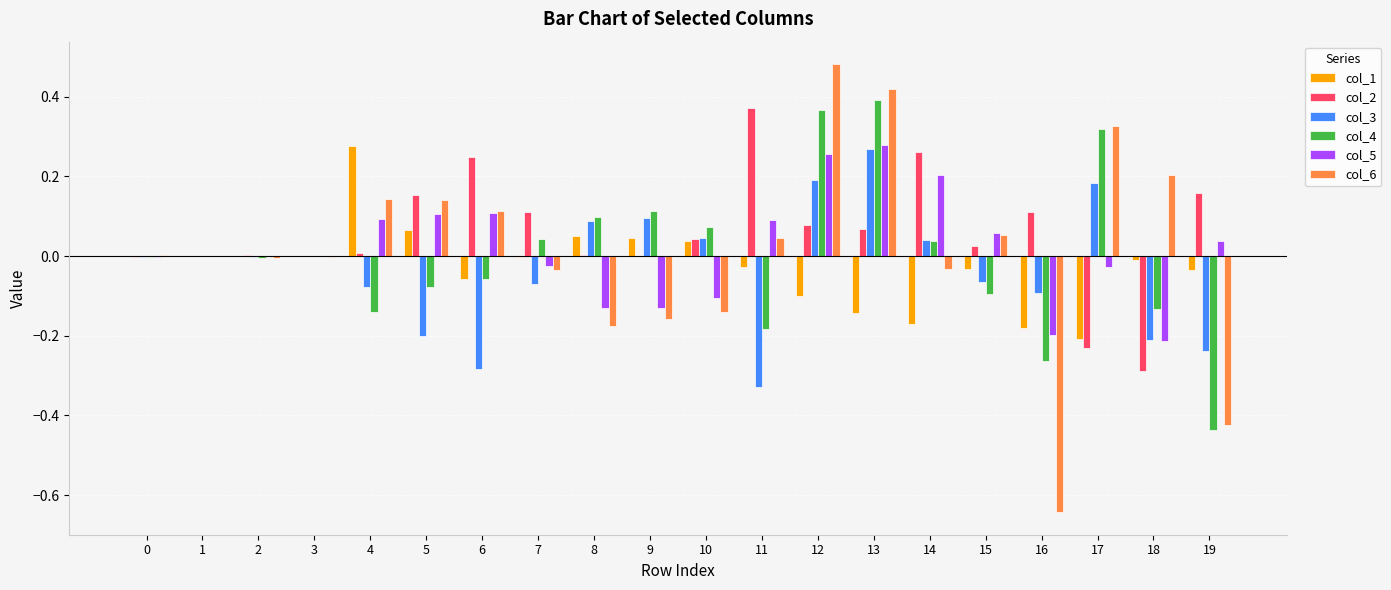

Which category has the highest value in the col_6 series?

12